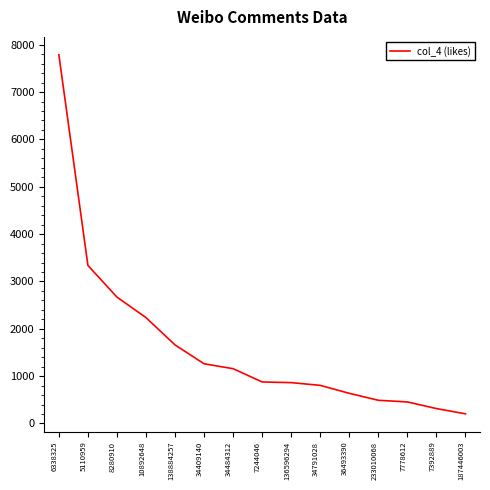

How many distinct data groups are displayed?

1